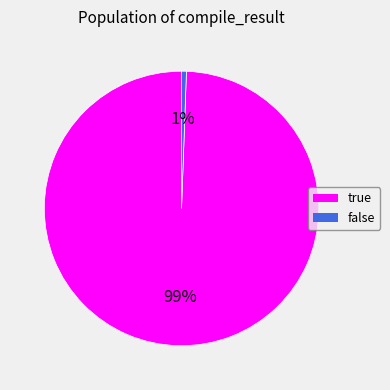

How many segments does this pie chart have?

2